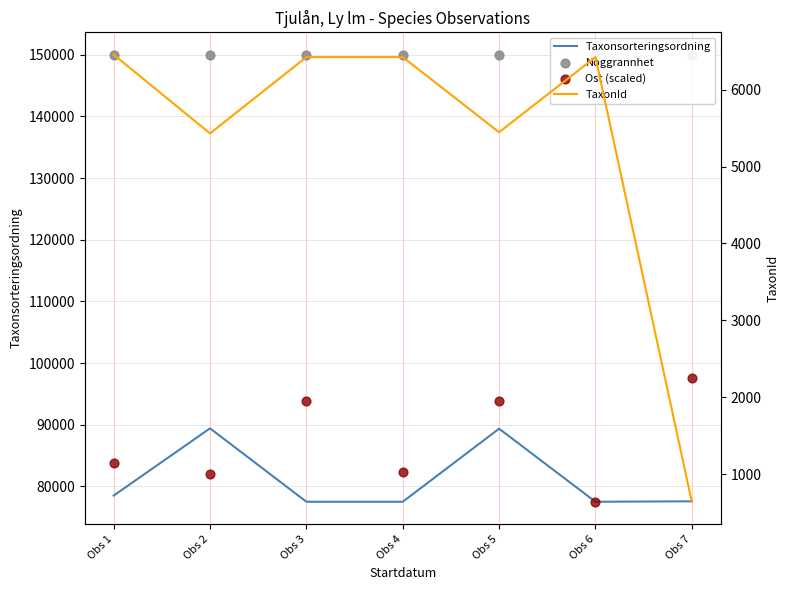

Which series has the widest spread of Y values?

Ost (scaled)